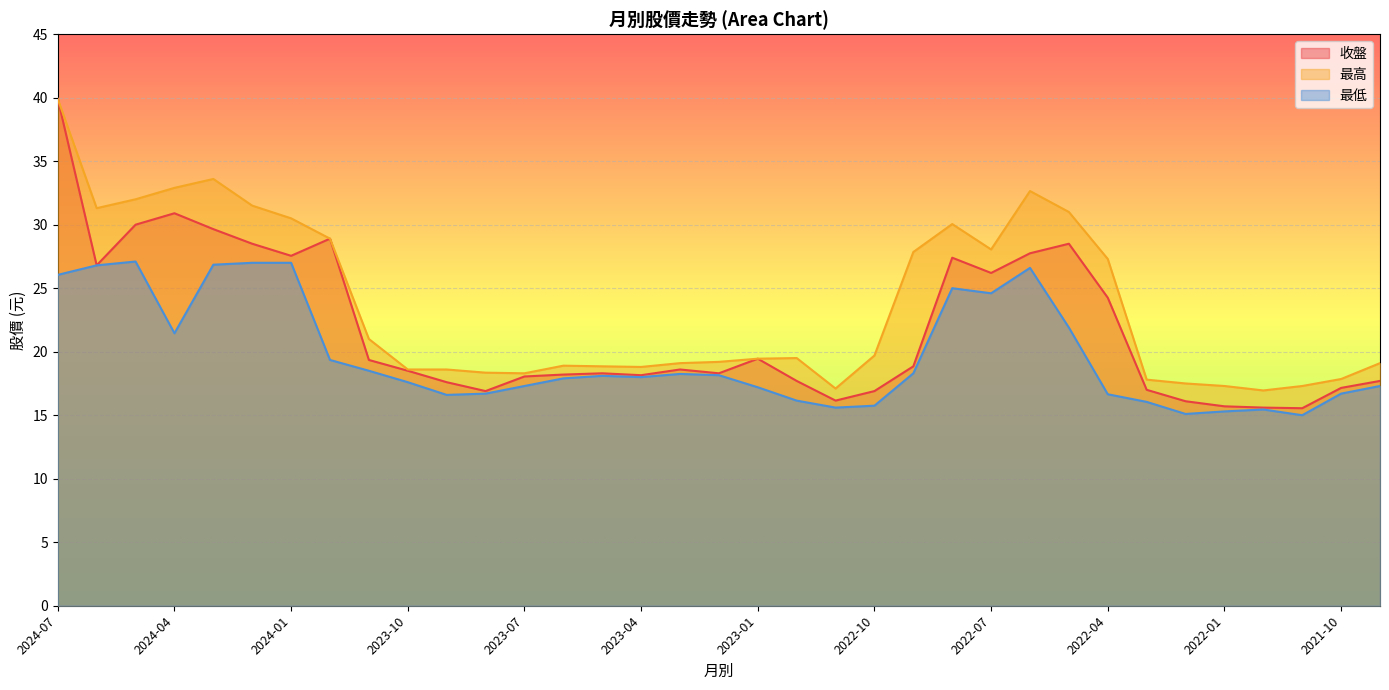

How many lines are shown in the chart?

3